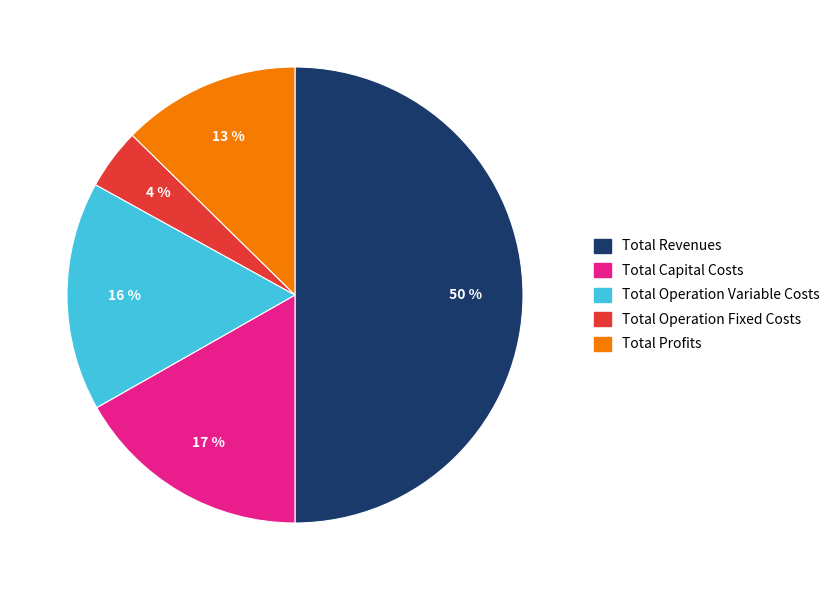

To the nearest percent, what is the difference between the largest and smallest slice percentages?

46%